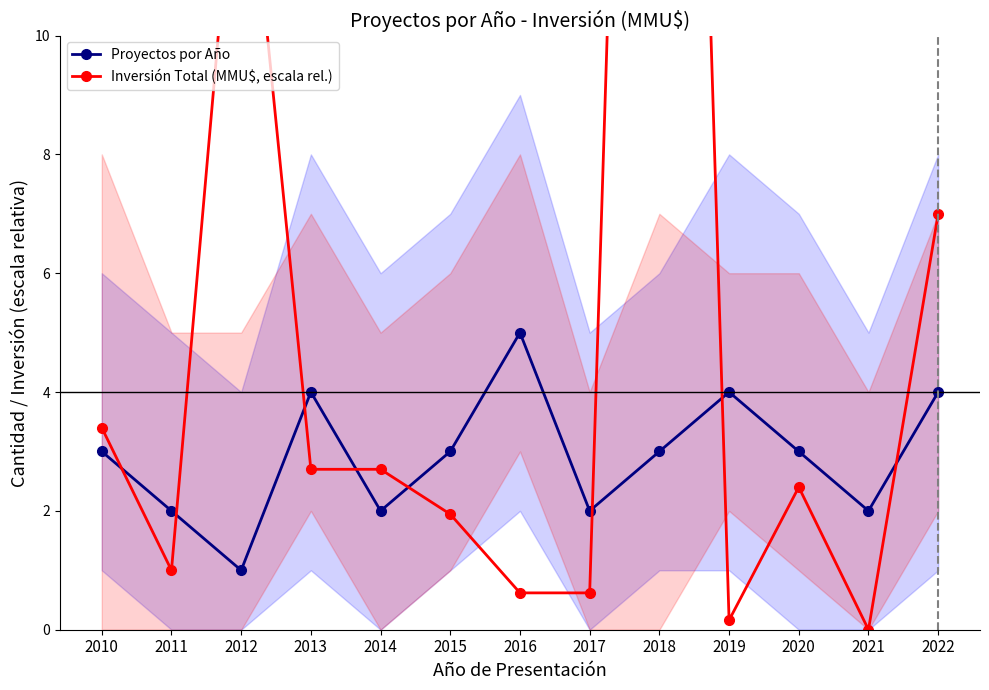

What is the greatest value displayed?

38.0